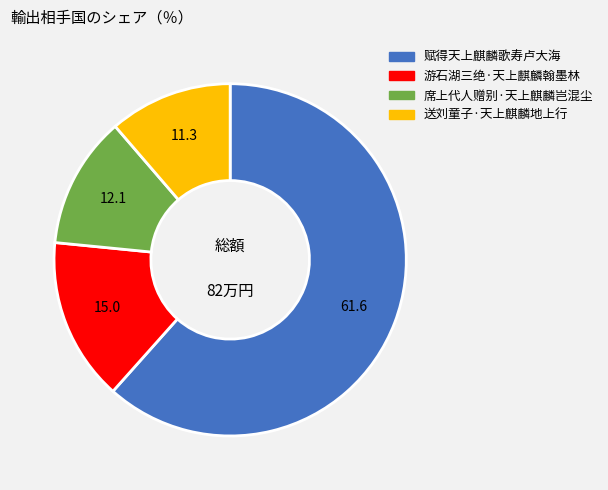

How many segments does this pie chart have?

4